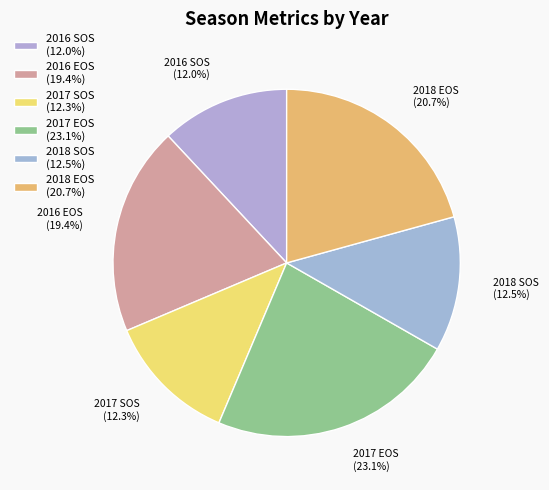

Do 2017 EOS and 2016 SOS together represent more than half of the pie?

No